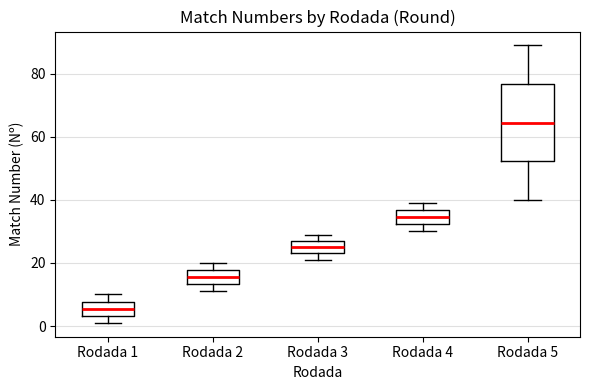

Reading left to right, transcribe this box plot: for each box, give where its median line is, the range the box spans, and where its two whiskers end, as read against the y-axis. The values are not printed on the chart, so give them approximately, as read against the axis.

Rodada 1: median 6, box 4 to 8, whiskers 2 to 10
Rodada 2: median 16, box 14 to 18, whiskers 12 to 20
Rodada 3: median 26, box 24 to 28, whiskers 22 to 30
Rodada 4: median 34, box 32 to 36, whiskers 30 to 40
Rodada 5: median 64, box 52 to 76, whiskers 40 to 90